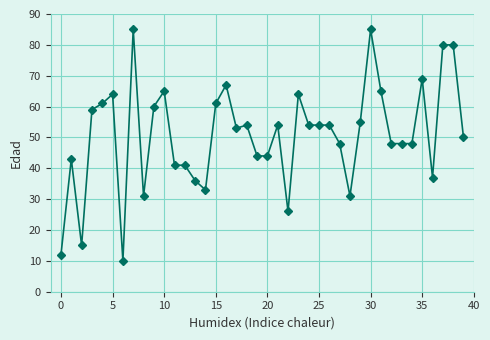

How many categories are shown in the chart?

40